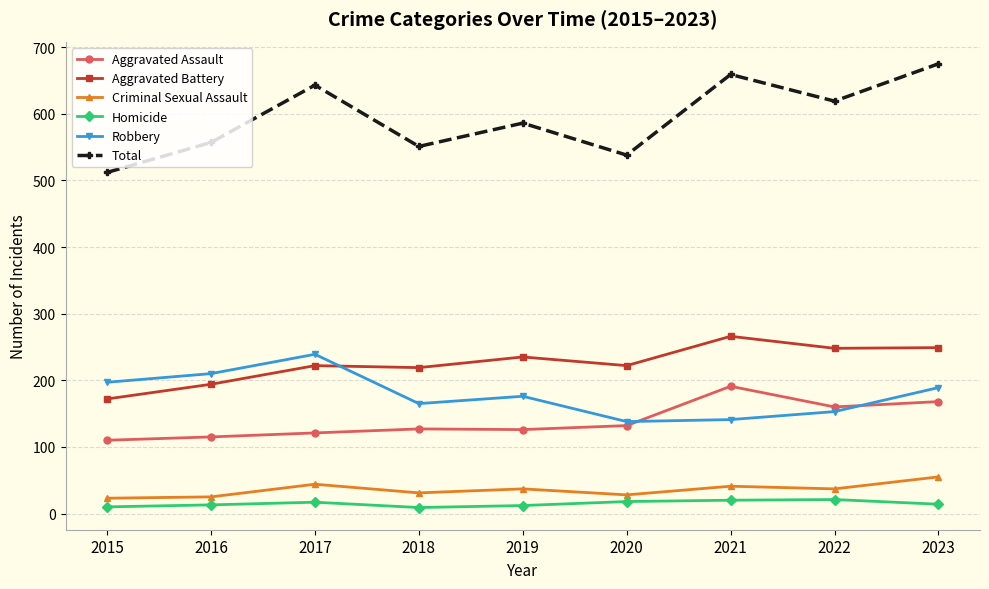

Where is Robbery nearest to the value 188?

2023